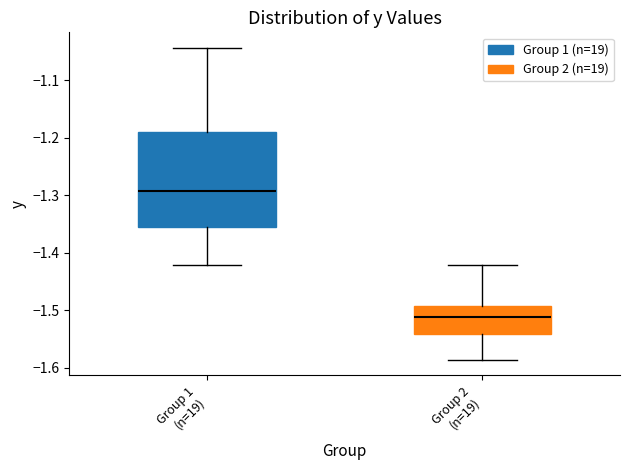

Reading left to right, transcribe this box plot: for each box, give where its median line is, the range the box spans, and where its two whiskers end, as read against the y-axis. The values are not printed on the chart, so give them approximately, as read against the axis.

Group 1 (n=19): median -1.29, box -1.35 to -1.19, whiskers -1.42 to -1.04
Group 2 (n=19): median -1.51, box -1.54 to -1.49, whiskers -1.59 to -1.42